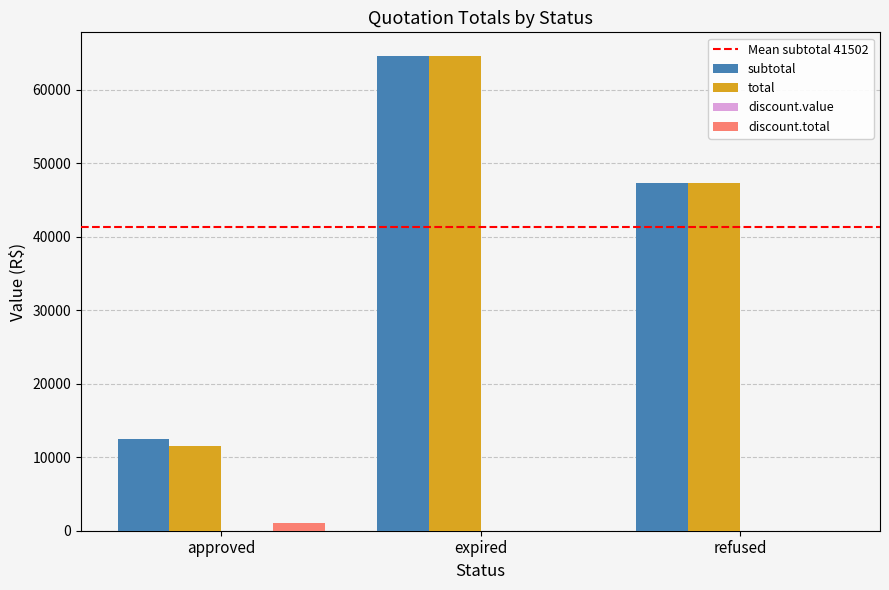

Is the value of total at approved greater than the value of discount.total at refused?

Yes